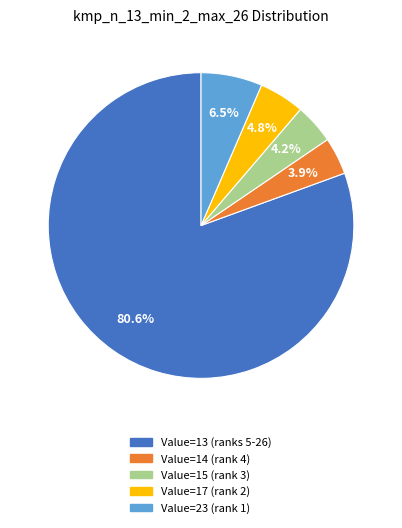

To the nearest percent, what is the difference between the largest and smallest slice percentages?

77%